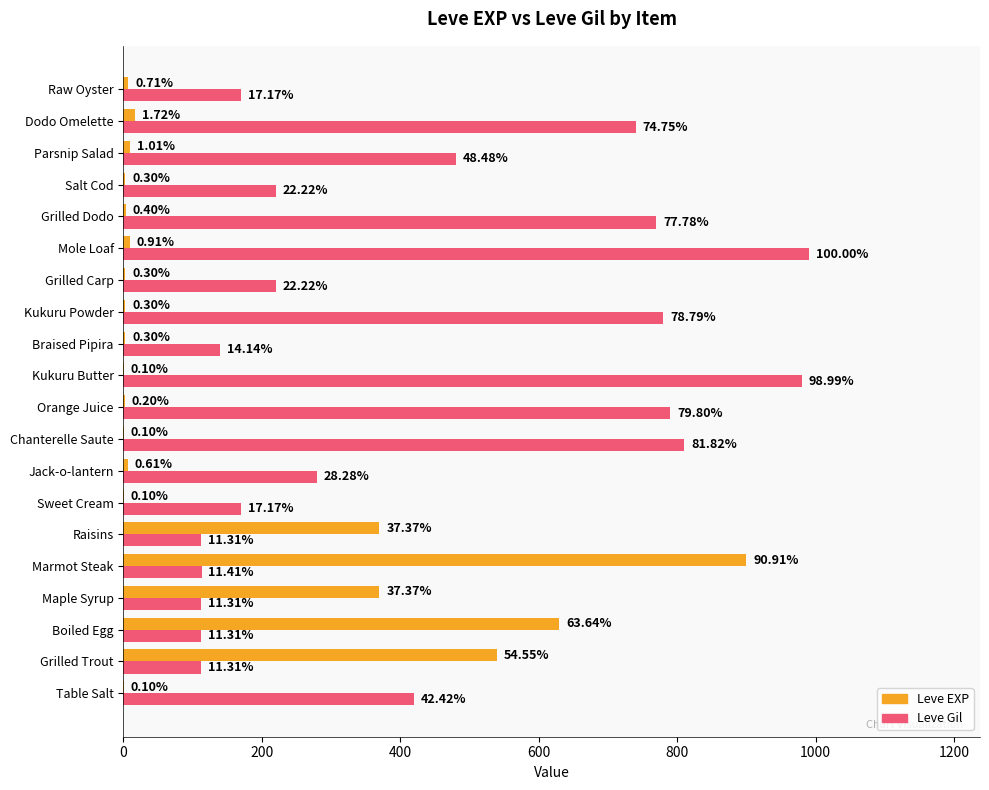

Which series has the largest total across all categories?

Leve Gil